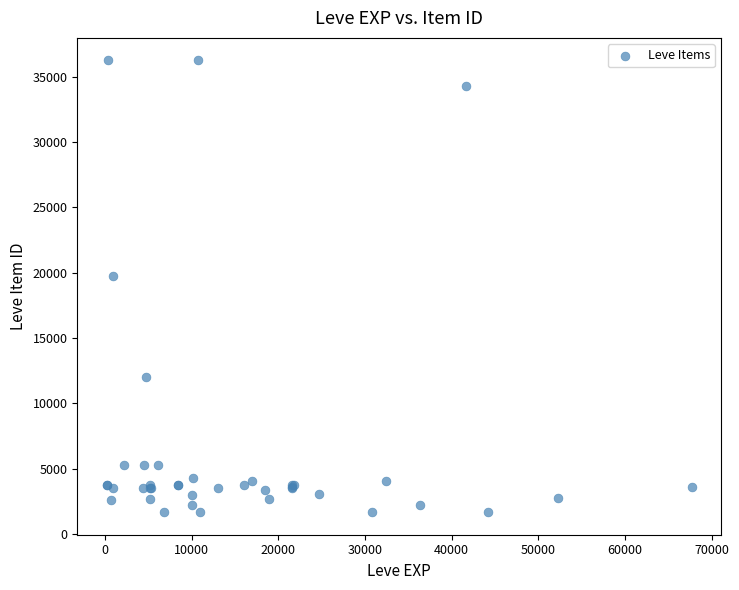

What Y value in the scatter plot is closest to 18967?

19744